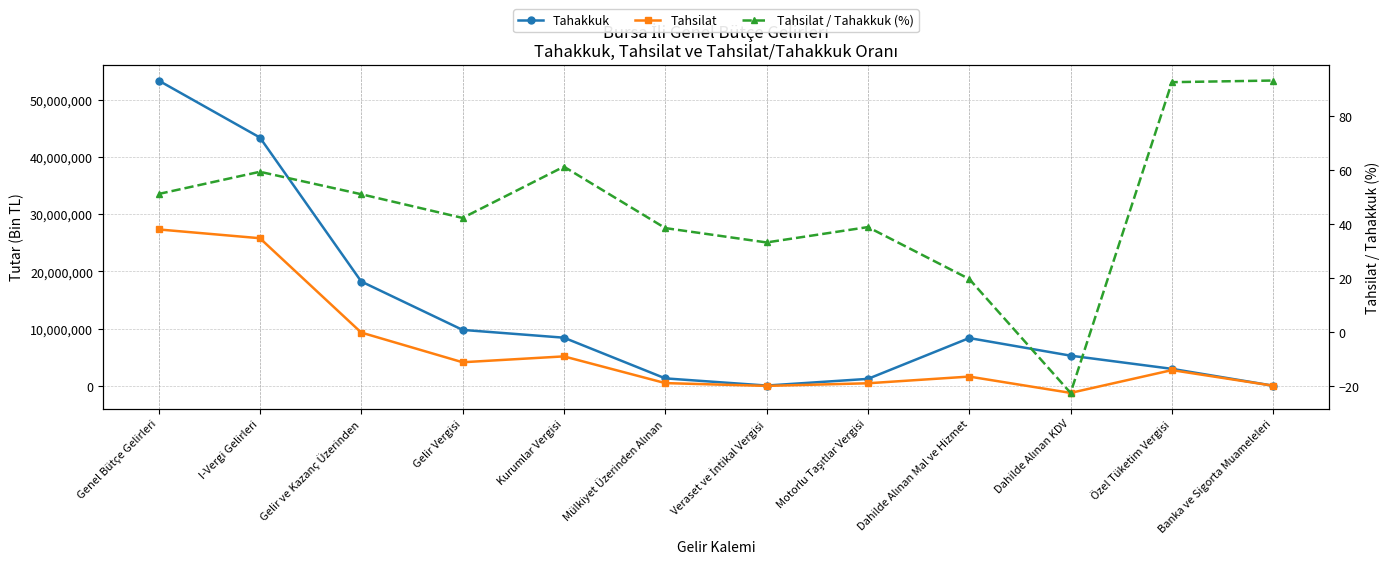

Between Genel Bütçe Gelirleri and I-Vergi Gelirleri, which series saw the biggest shift?

Tahakkuk